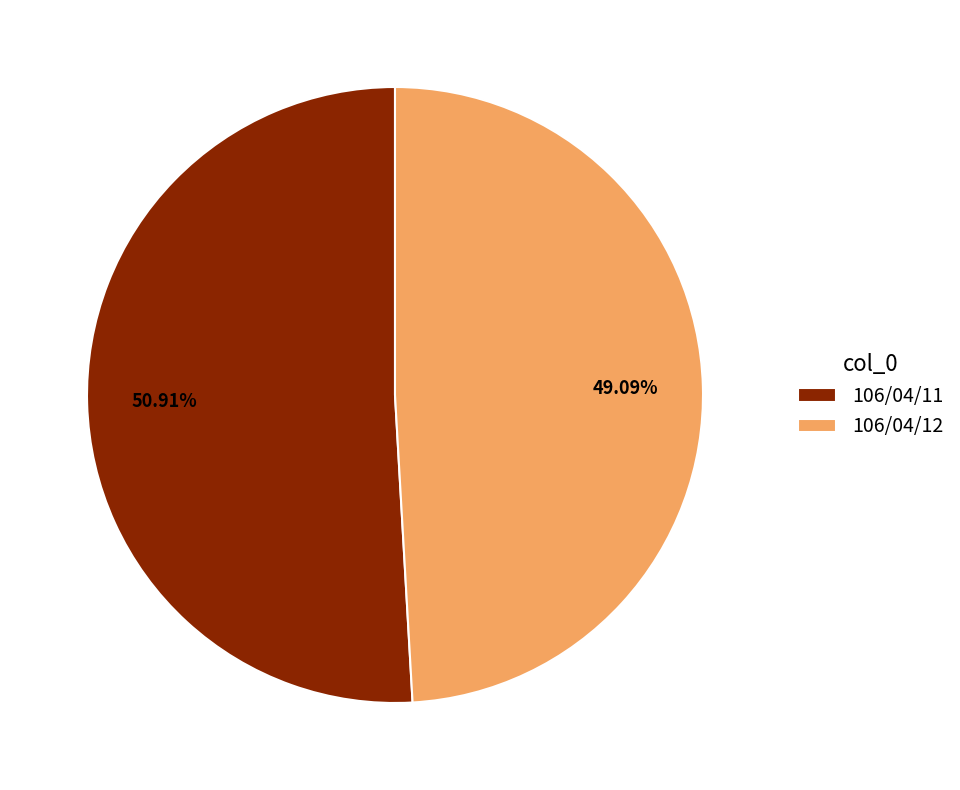

What percentage is the 106/04/11 slice, to the nearest percent?

51%